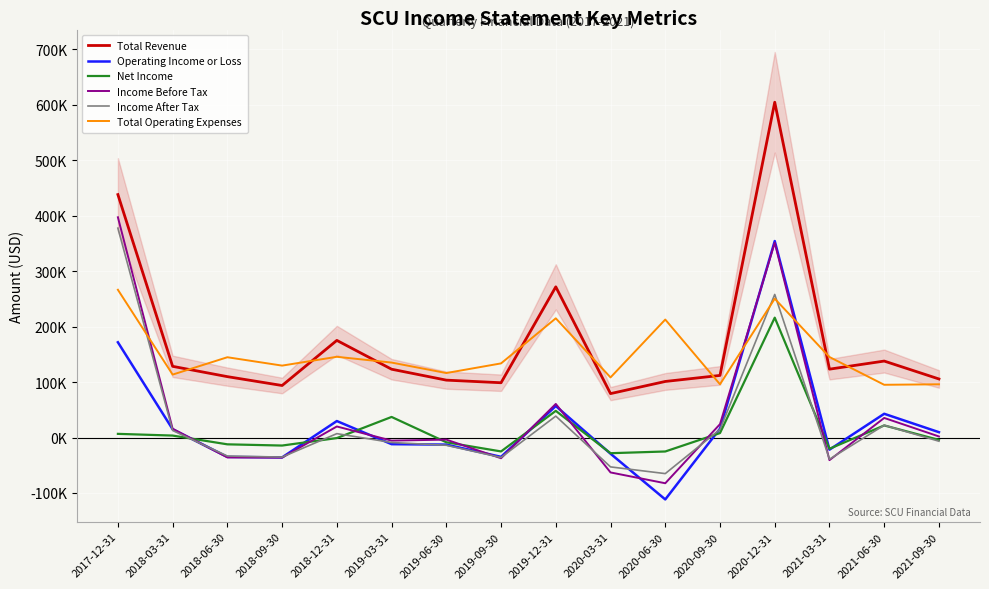

How many intersections are there between Total Operating Expenses and Income After Tax?

3